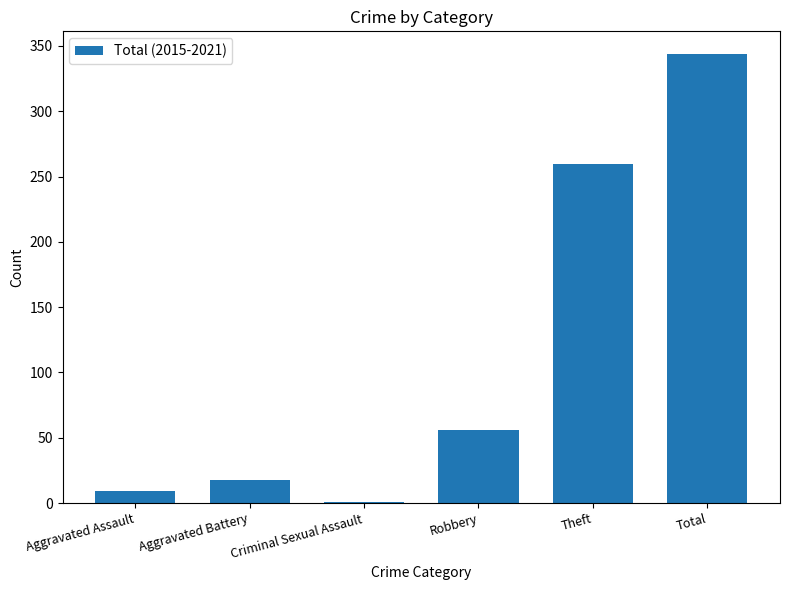

The value at Robbery is 27. True or false?

False